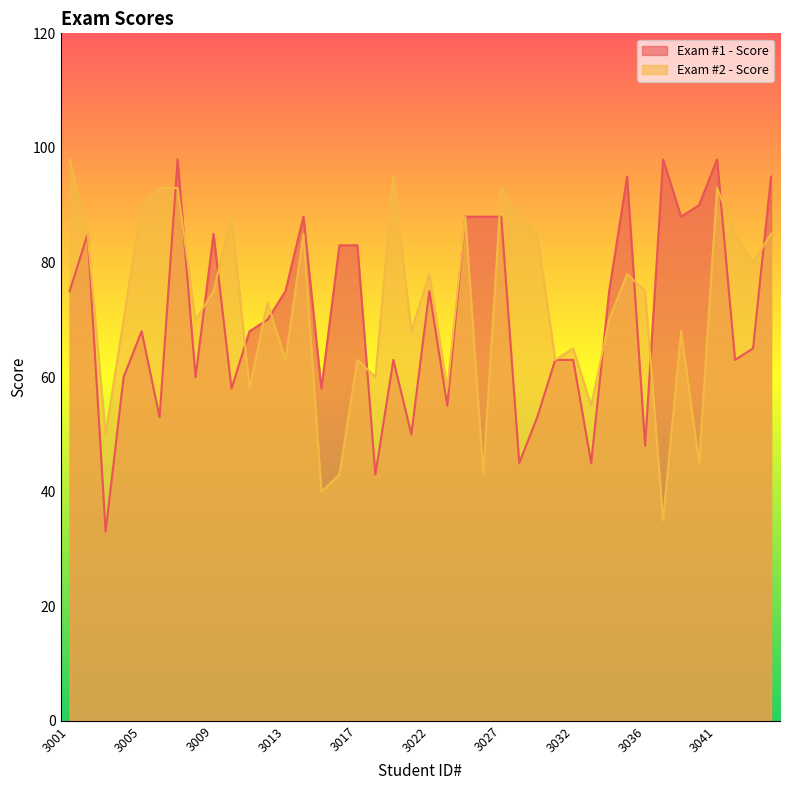

What is the smallest value displayed?

33